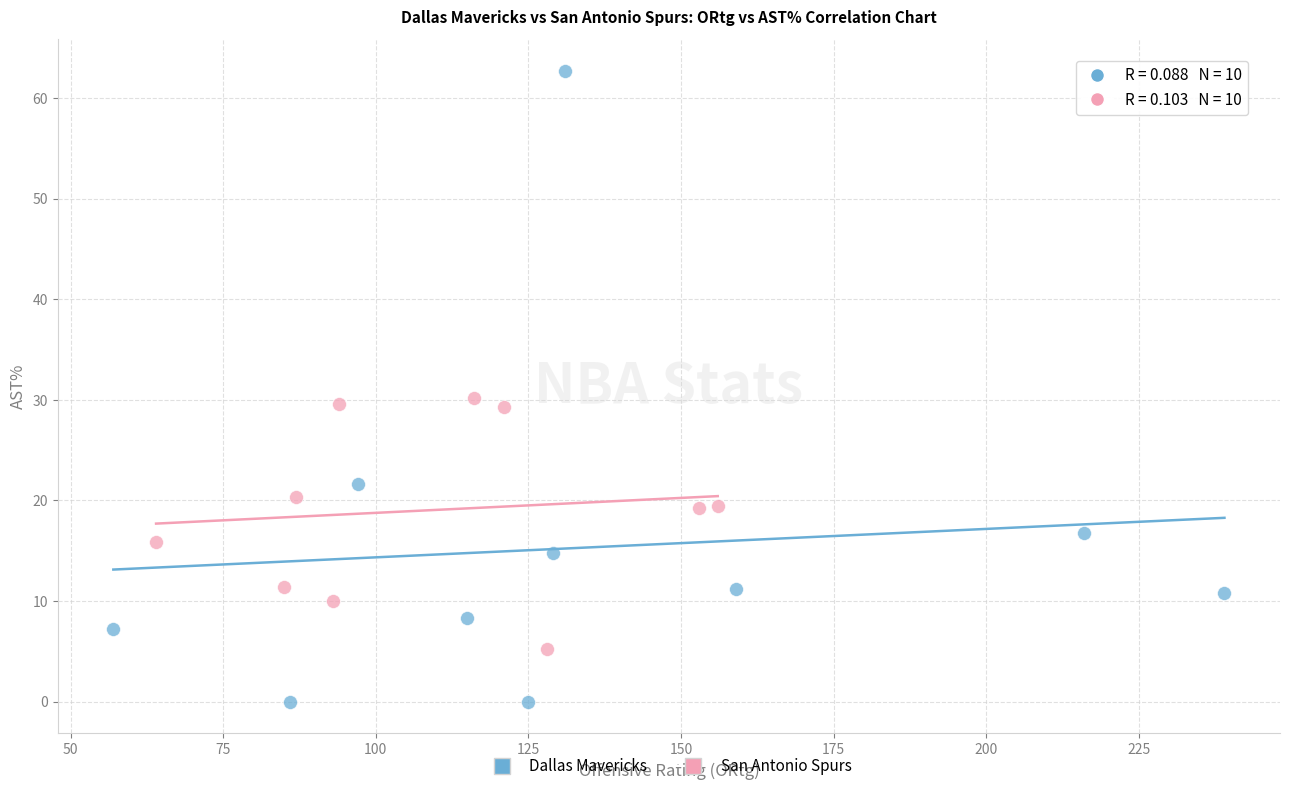

Which series has the largest Y range (max minus min)?

Dallas Mavericks